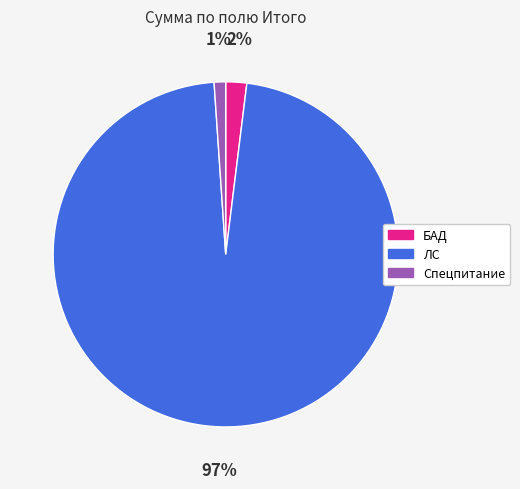

Rank the categories by value from highest to lowest.

ЛС, БАД, Спецпитание